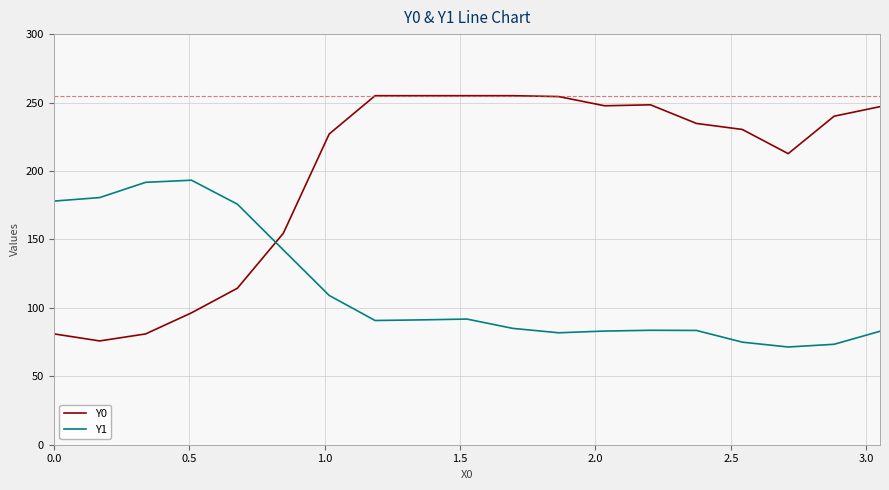

What is the difference between the maximum and minimum values in the Y1 series?

121.9